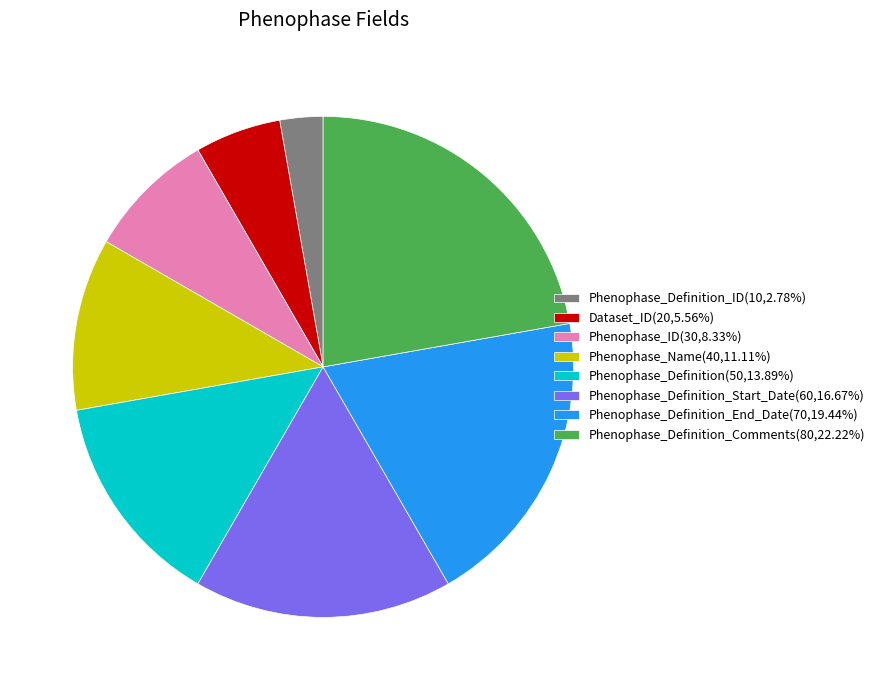

Combined, do Phenophase_Definition_Comments(80,22.22%) and Phenophase_ID(30,8.33%) account for over 50%?

No